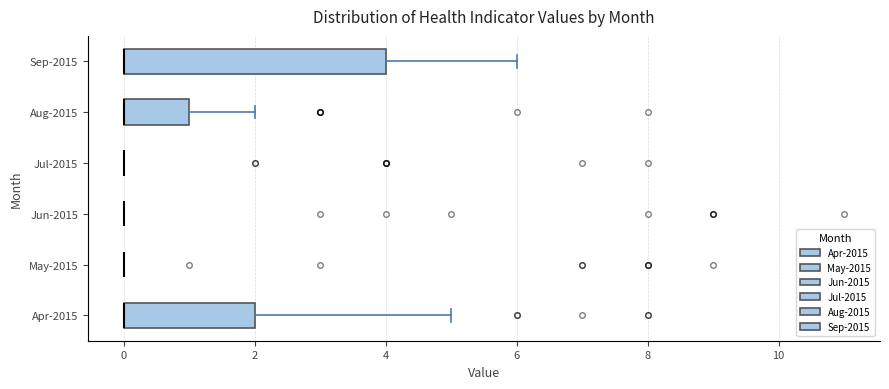

Reading bottom to top, transcribe this box plot: for each box, give where its median line is, the range the box spans, and where its two whiskers end, as read against the x-axis. The values are not printed on the chart, so give them approximately, as read against the axis.

Apr-2015: median 0 (drawn on the box's left edge), box 0 to 2, whiskers 0 to 5
May-2015: box collapsed to a line at 0, whiskers 0 to 0
Jun-2015: box collapsed to a line at 0, whiskers 0 to 0
Jul-2015: box collapsed to a line at 0, whiskers 0 to 0
Aug-2015: median 0 (drawn on the box's left edge), box 0 to 1, whiskers 0 to 2
Sep-2015: median 0 (drawn on the box's left edge), box 0 to 4, whiskers 0 to 6